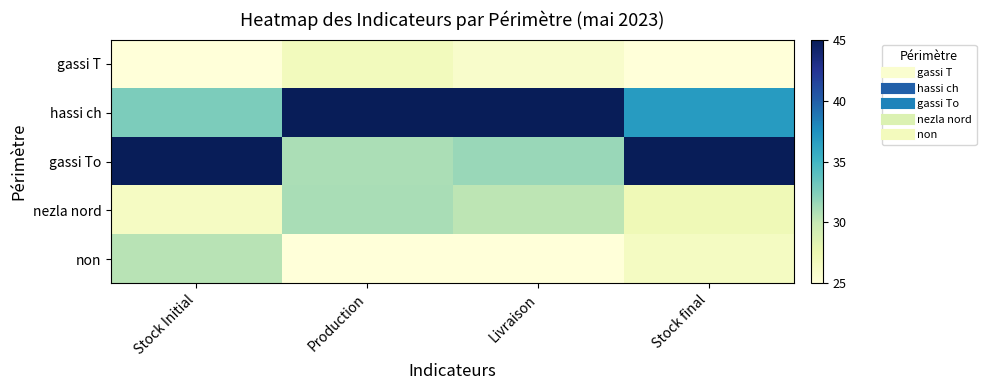

What is the spread (max minus min) of values at Livraison?

20.0